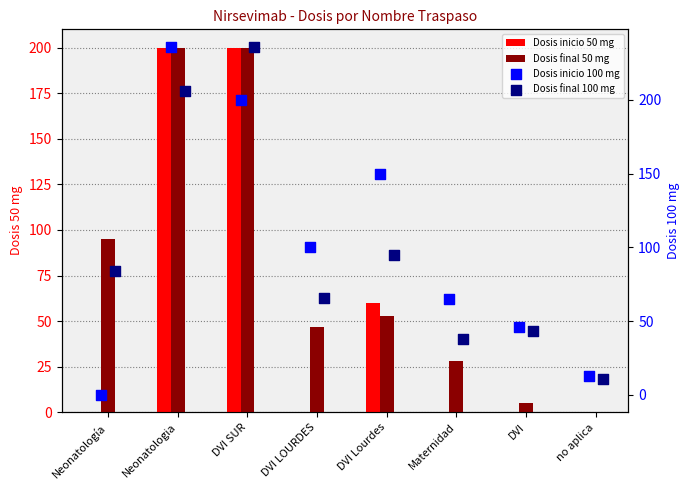

Which series has the largest total across all categories?

Dosis inicio 100 mg